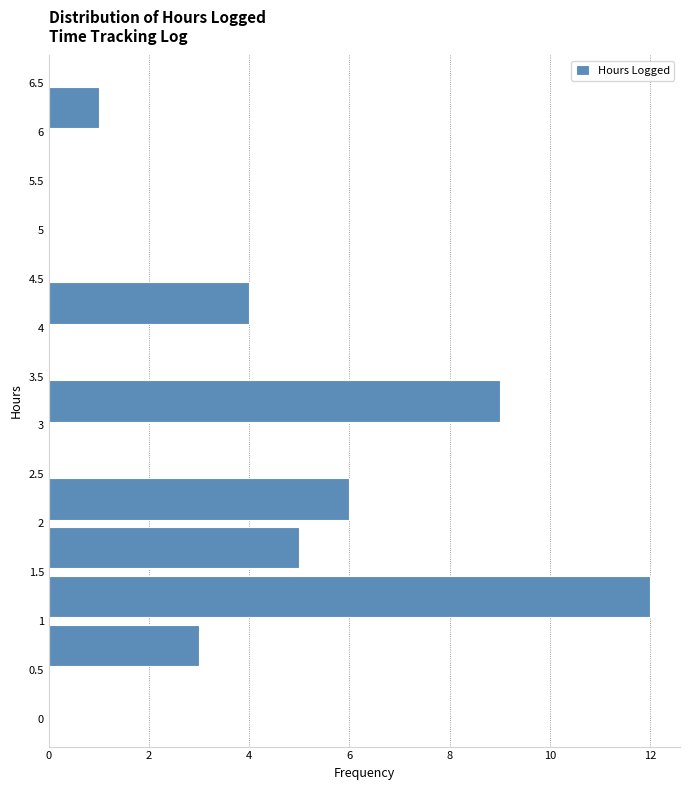

Reading bottom to top, transcribe this chart: for each bar, give the range it covers on the y-axis and its length. The values are not printed on the chart, so give them approximately, as read against the axis.

0 to 0.5: 0
0.5 to 1: 3
1 to 1.5: 12
1.5 to 2: 5
2 to 2.5: 6
2.5 to 3: 0
3 to 3.5: 9
3.5 to 4: 0
4 to 4.5: 4
4.5 to 5: 0
5 to 5.5: 0
5.5 to 6: 0
6 to 6.5: 1